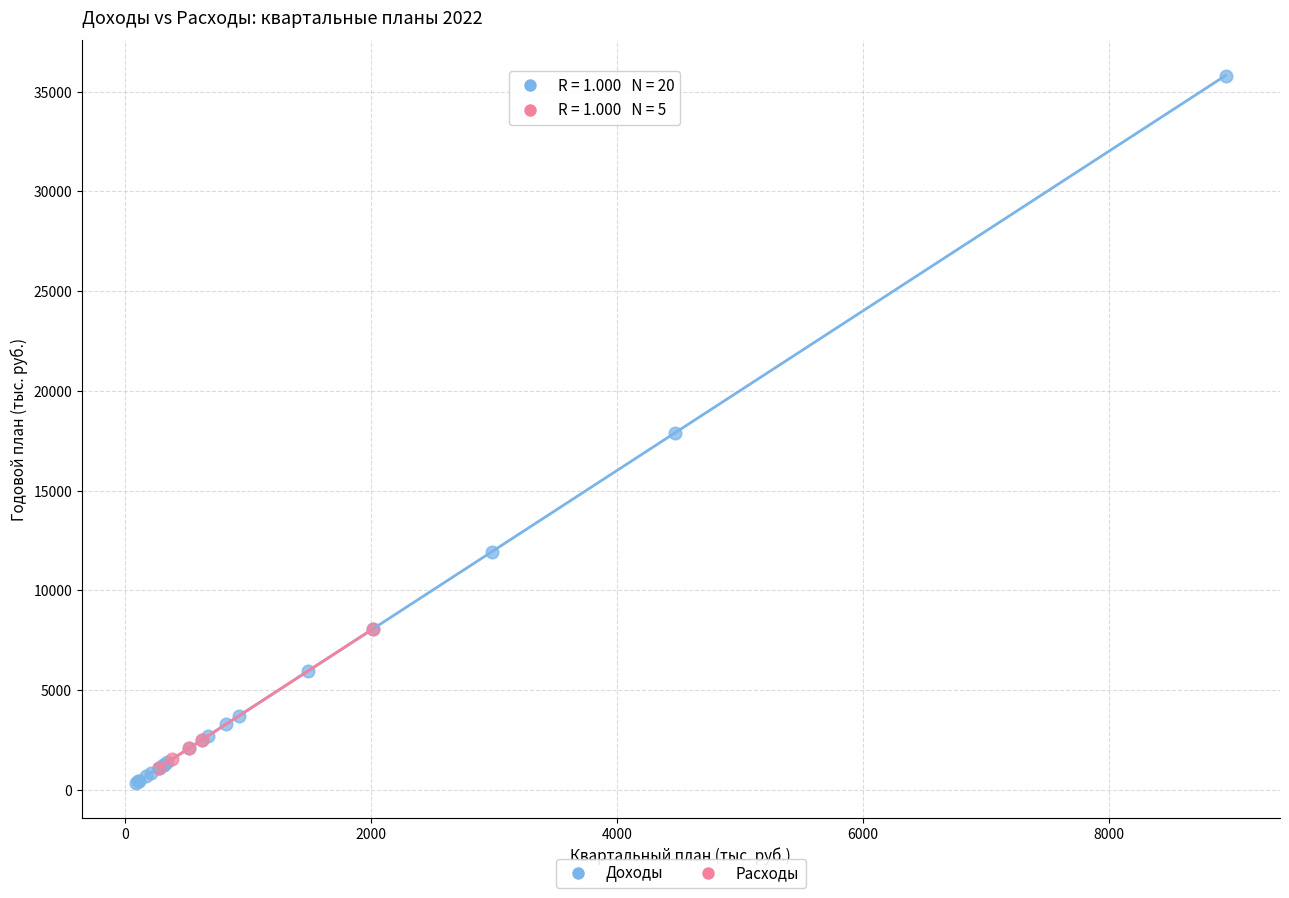

Which series has the widest spread of Y values?

Доходы